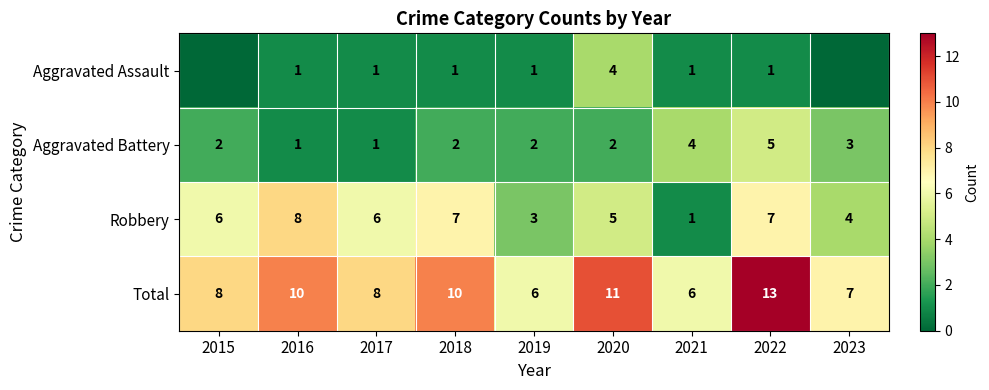

Which category has the lowest value in the Robbery series?

2021